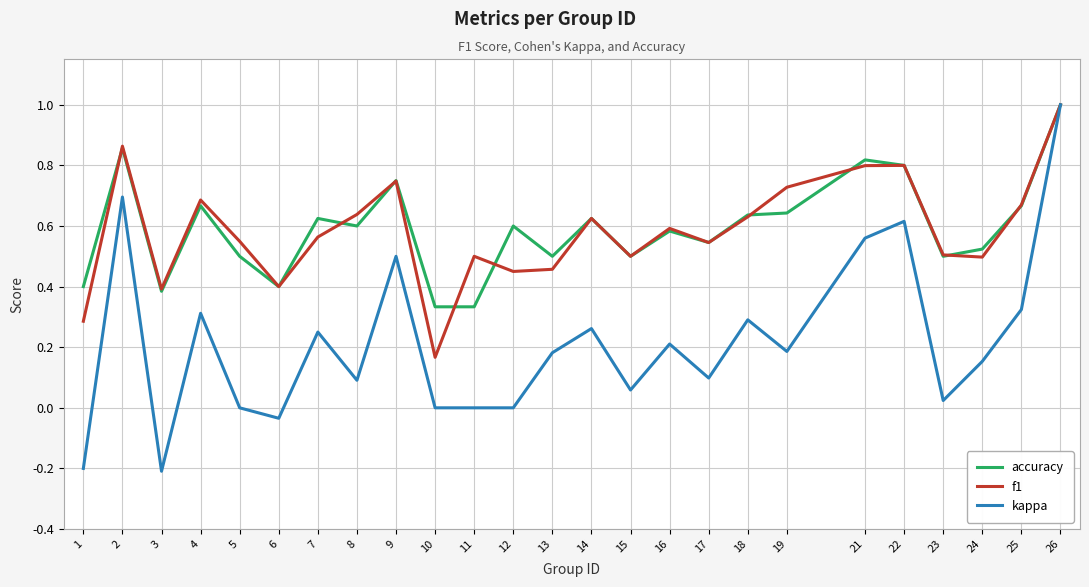

Where does the kappa series first go above 0?

2